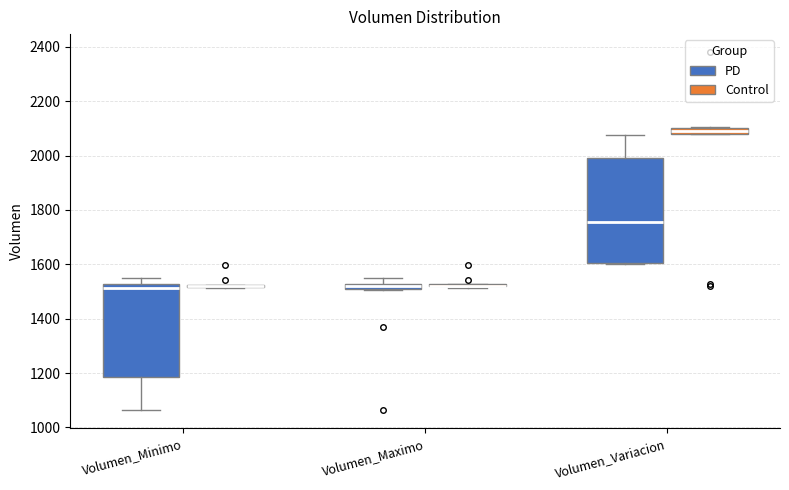

Which box is the tallest, from its lower edge to its upper edge?

Volumen_Variacion (PD)